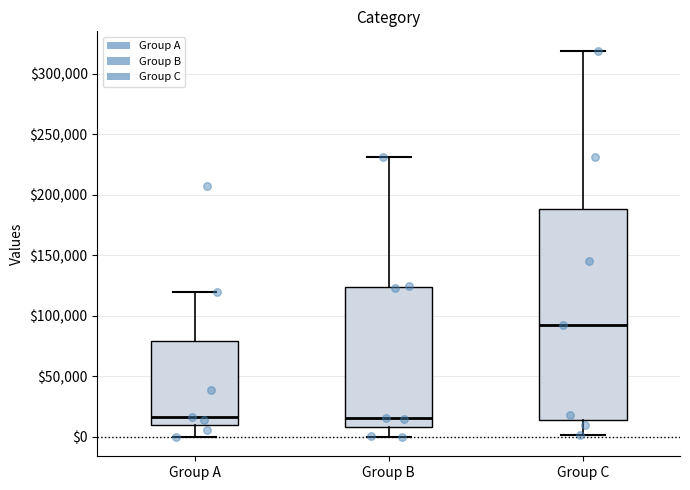

Reading left to right, read every box against the y-axis: the position of its median line, the range the box covers, and the ends of its whiskers. The values are not printed on the chart, so give them approximately, as read against the axis.

Group A: median 15000, box 10000 to 80000, whiskers 0 to 120000
Group B: median 15000, box 10000 to 125000, whiskers 0 to 230000
Group C: median 95000, box 15000 to 190000, whiskers 0 to 320000